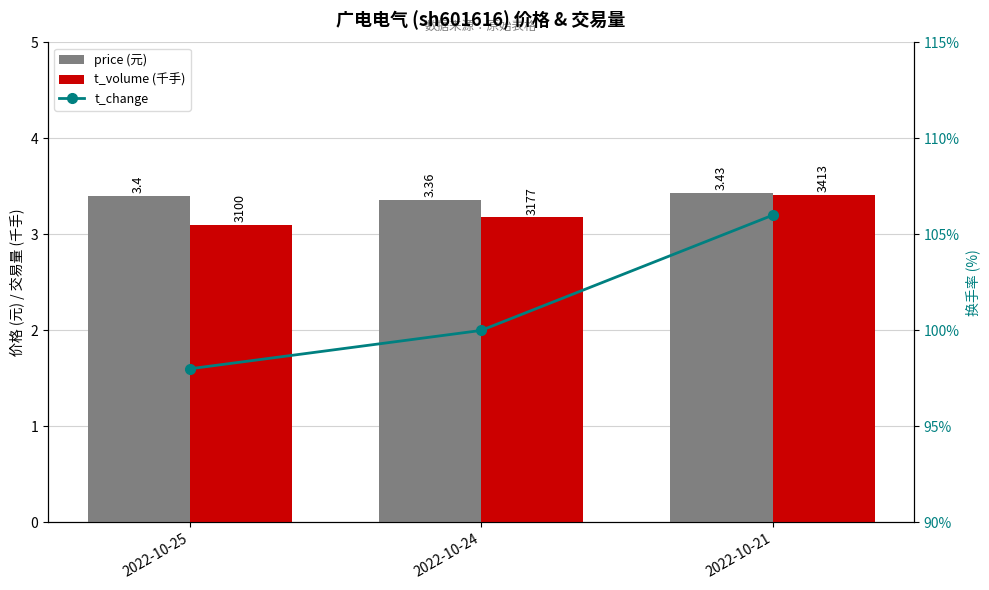

Which category has the lowest value in the price (元) series?

2022-10-24